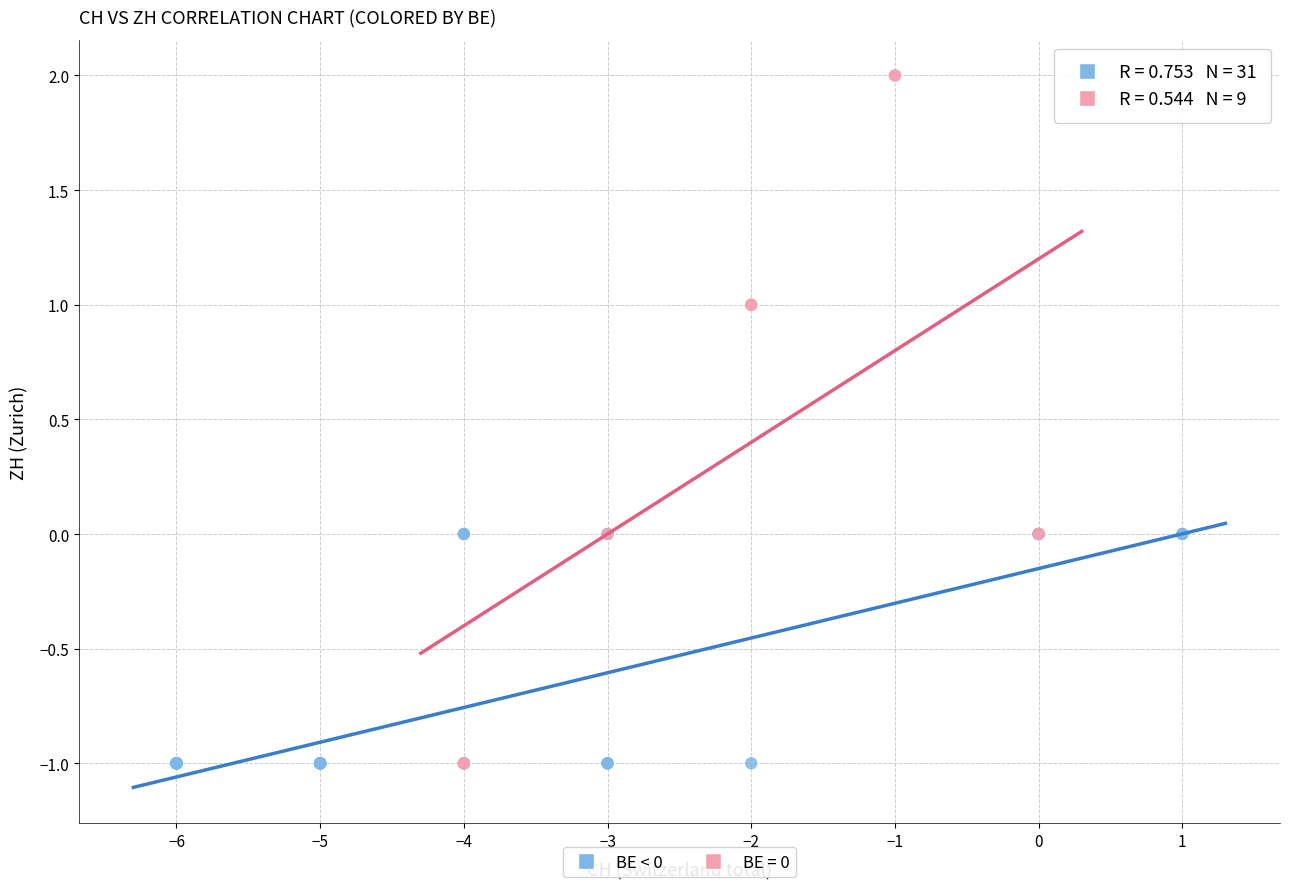

Which series contains the highest Y value?

BE = 0